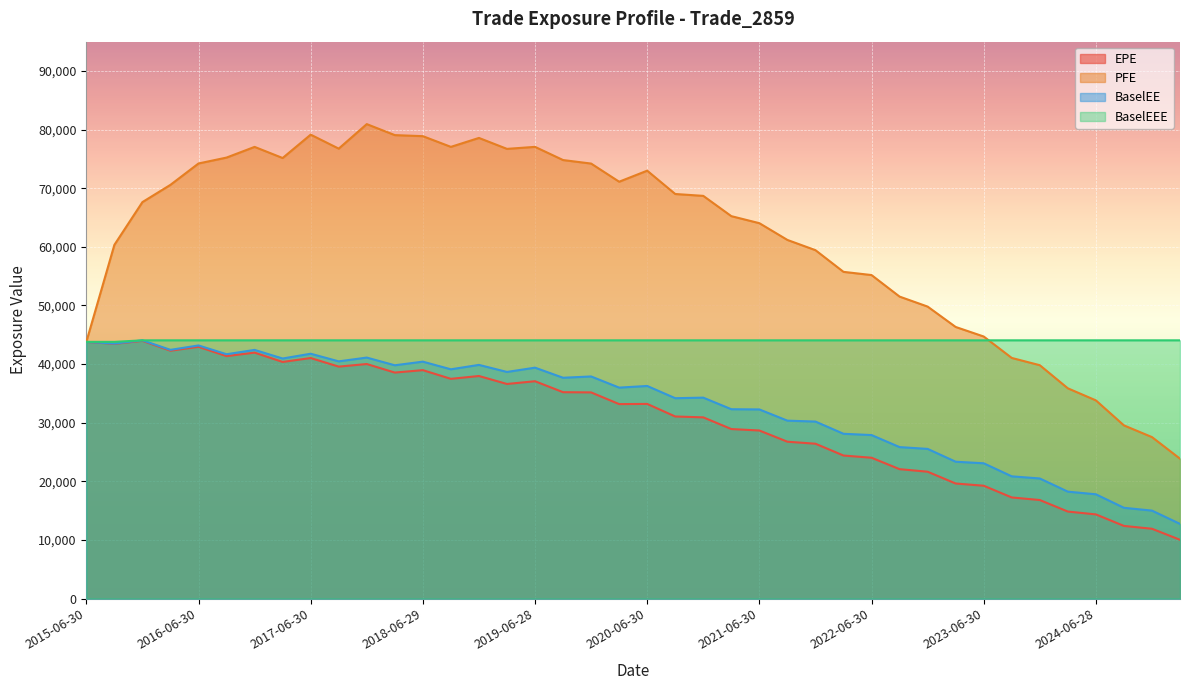

Which series has the largest total across all categories?

PFE